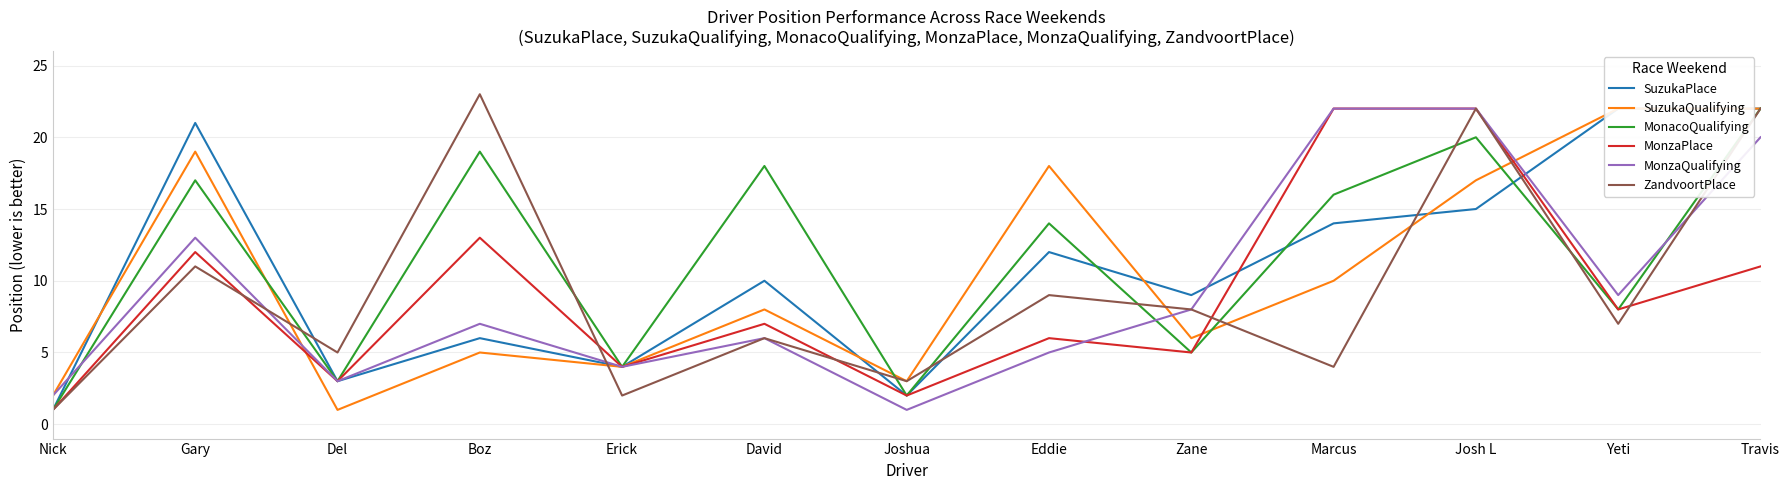

What is the label of the 7th point from the right?

Joshua